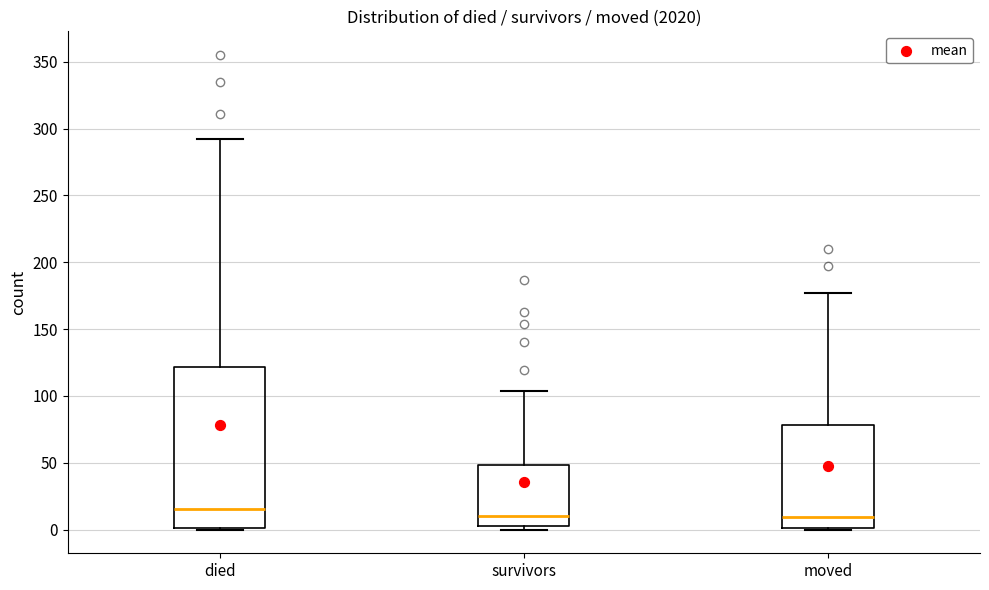

Reading left to right, transcribe this box plot: for each box, give where its median line is, the range the box spans, and where its two whiskers end, as read against the y-axis. The values are not printed on the chart, so give them approximately, as read against the axis.

died: median 15, box 0 to 120, whiskers 0 to 290
survivors: median 10, box 5 to 50, whiskers 0 to 105
moved: median 10, box 0 to 80, whiskers 0 to 175